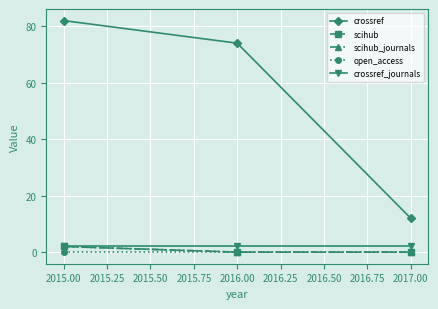

Does the chart have visible grid lines?

Yes